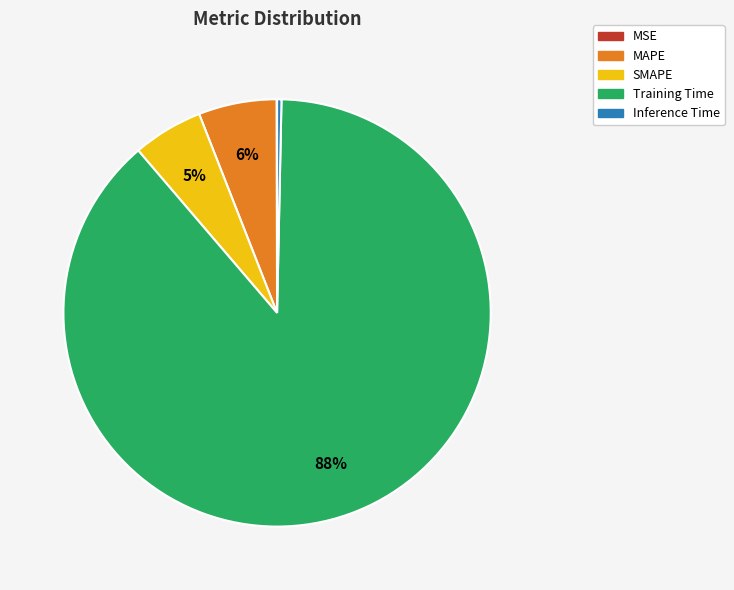

True or false: MAPE accounts for 15% of the total.

False